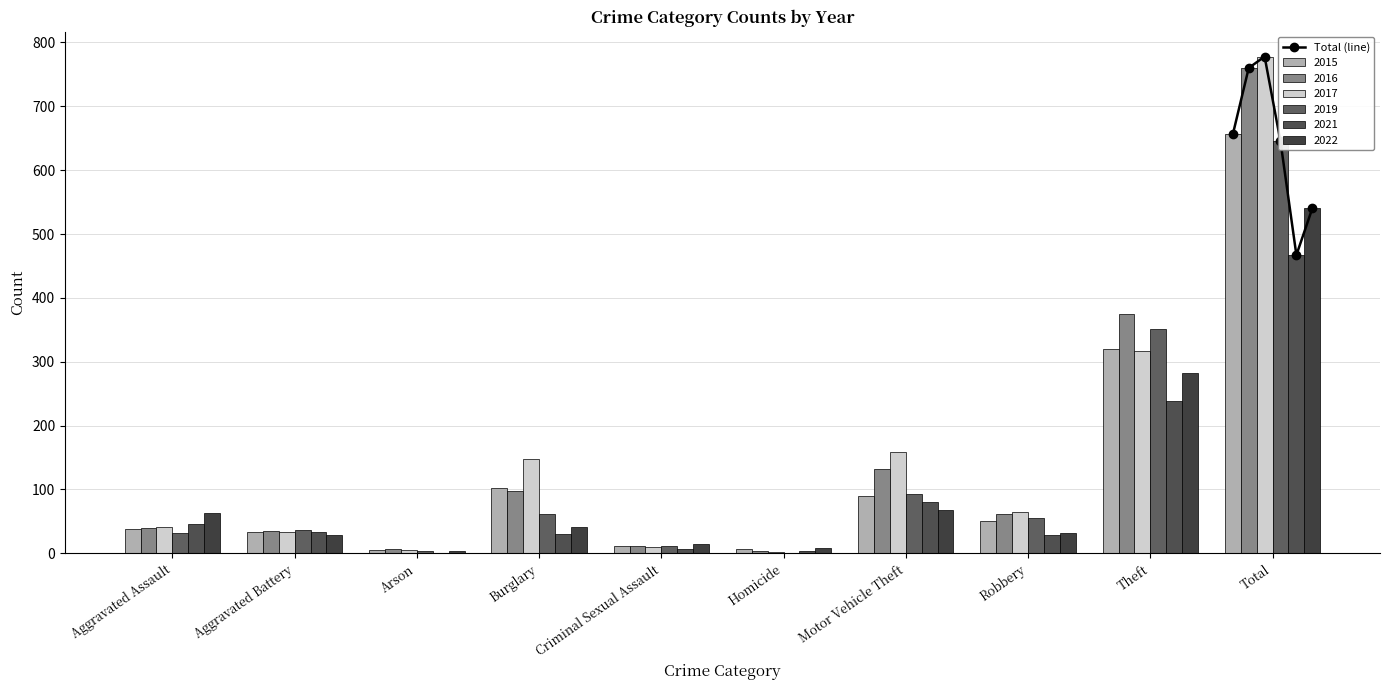

How many data points are above 656?

2